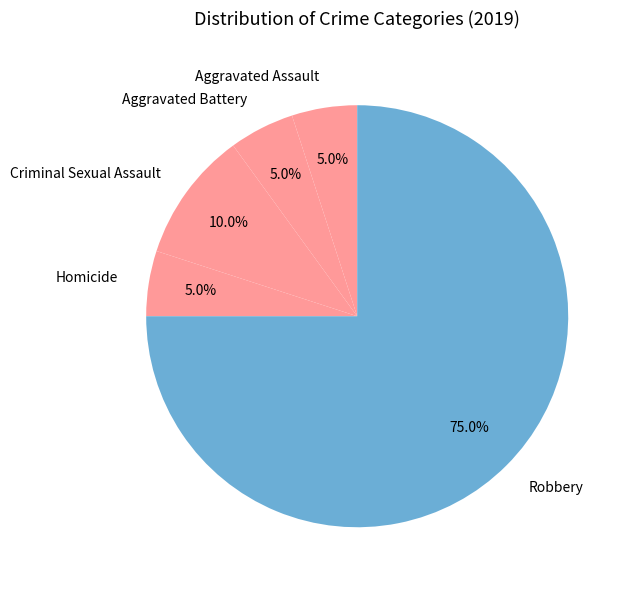

Which slice represents more than half of the pie?

Robbery